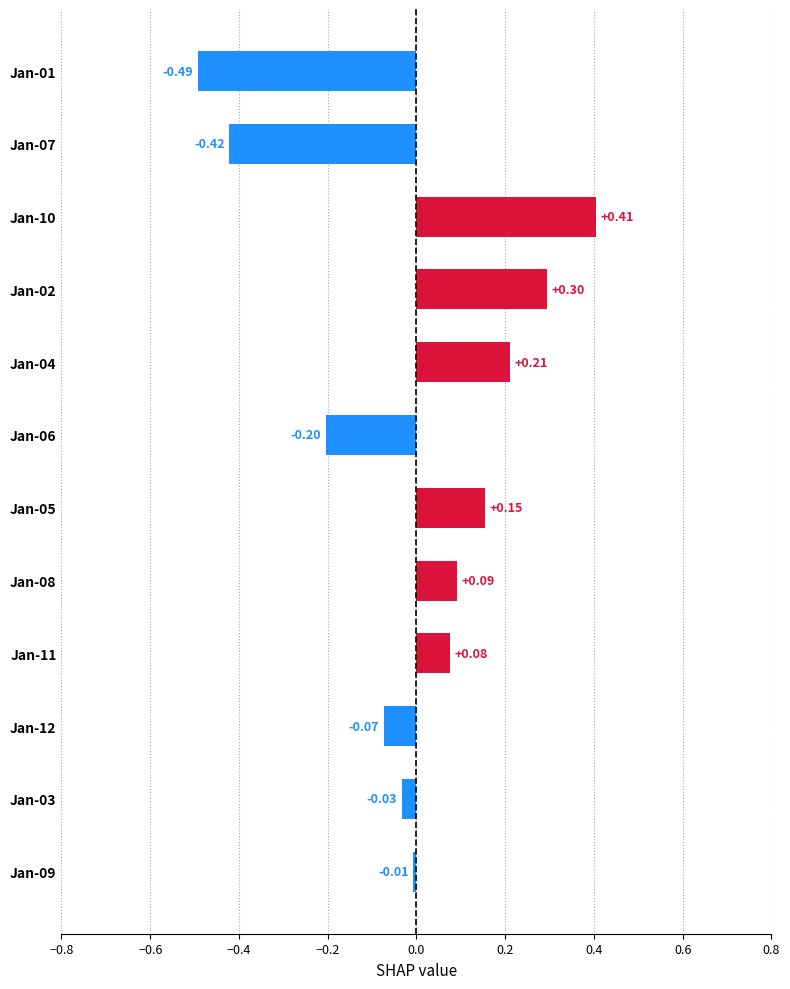

List the labels in order of value, largest first.

Jan-10, Jan-02, Jan-04, Jan-05, Jan-08, Jan-11, Jan-09, Jan-03, Jan-12, Jan-06, Jan-07, Jan-01